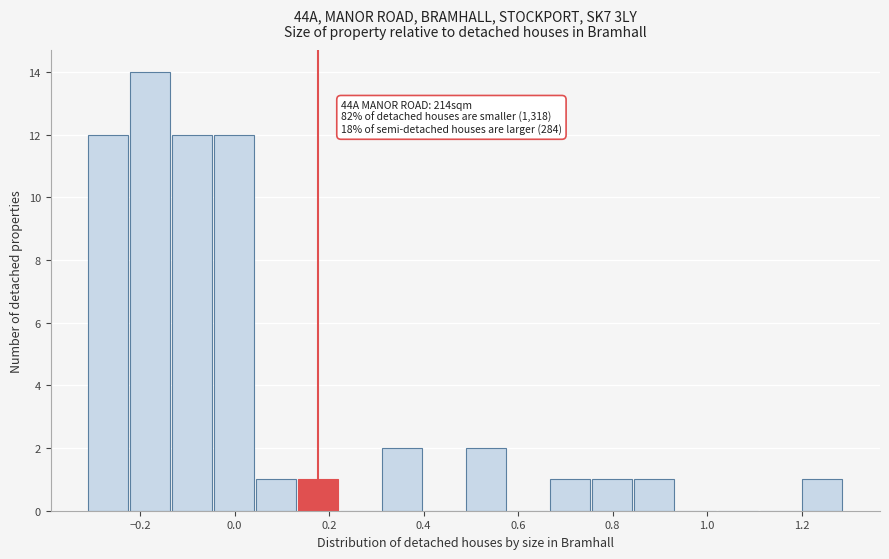

Over which range of the x-axis is the bar tallest?

-0.22 to -0.14